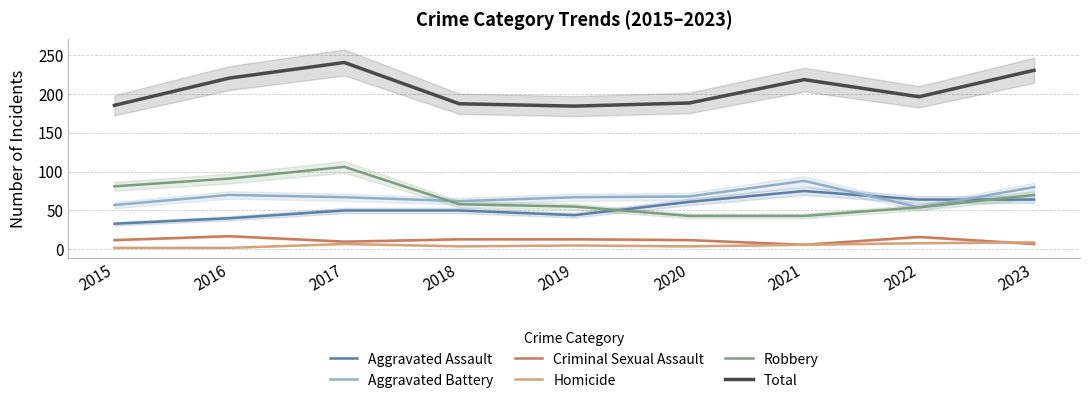

Reading left to right, what are all the values shown in this chart?

Aggravated Assault: 2015=33	2016=40	2017=50	2018=50	2019=44	2020=61	2021=75	2022=64	2023=64
Aggravated Battery: 2015=57	2016=70	2017=67	2018=62	2019=67	2020=68	2021=88	2022=54	2023=80
Criminal Sexual Assault: 2015=12	2016=17	2017=10	2018=13	2019=13	2020=12	2021=6	2022=16	2023=7
Homicide: 2015=2	2016=2	2017=7	2018=4	2019=5	2020=4	2021=6	2022=8	2023=9
Robbery: 2015=81	2016=91	2017=106	2018=58	2019=55	2020=43	2021=43	2022=54	2023=70
Total: 2015=185	2016=220	2017=240	2018=187	2019=184	2020=188	2021=218	2022=196	2023=230